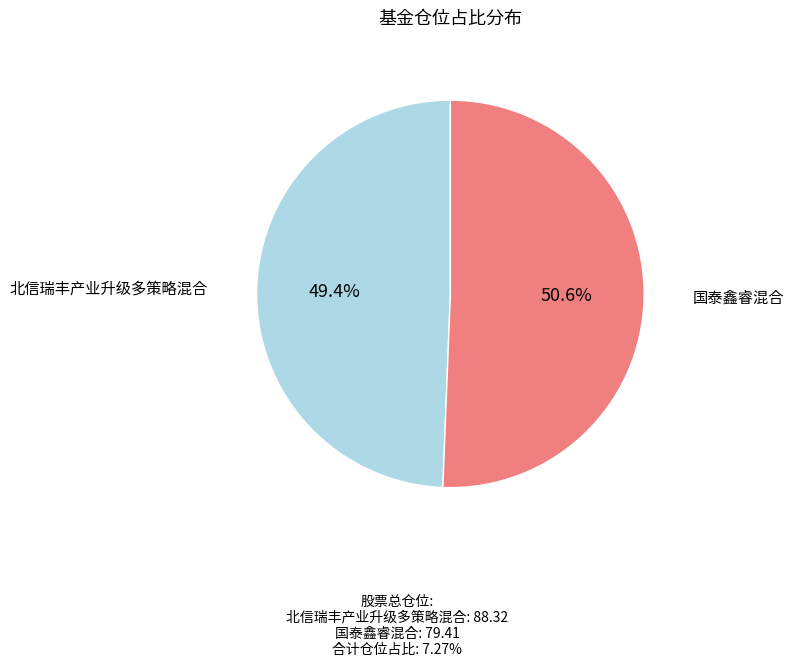

Does any single category account for the majority?

Yes